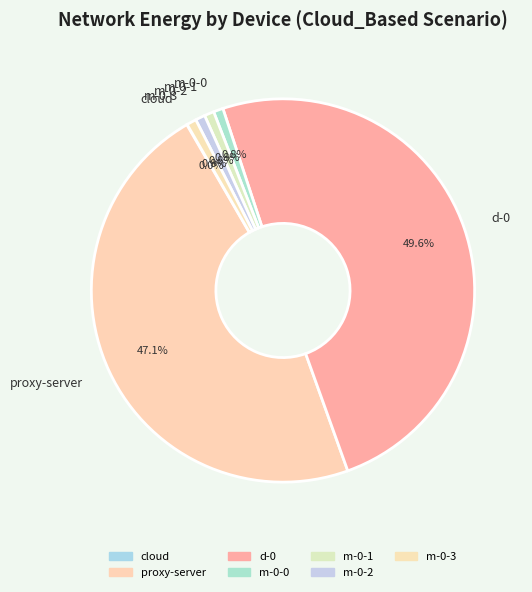

Between d-0 and m-0-0, which is larger?

d-0